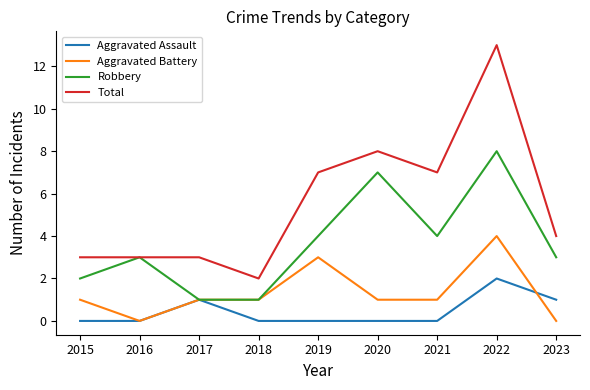

Is the value of Total at 2021 greater than the value of Aggravated Battery at 2022?

Yes